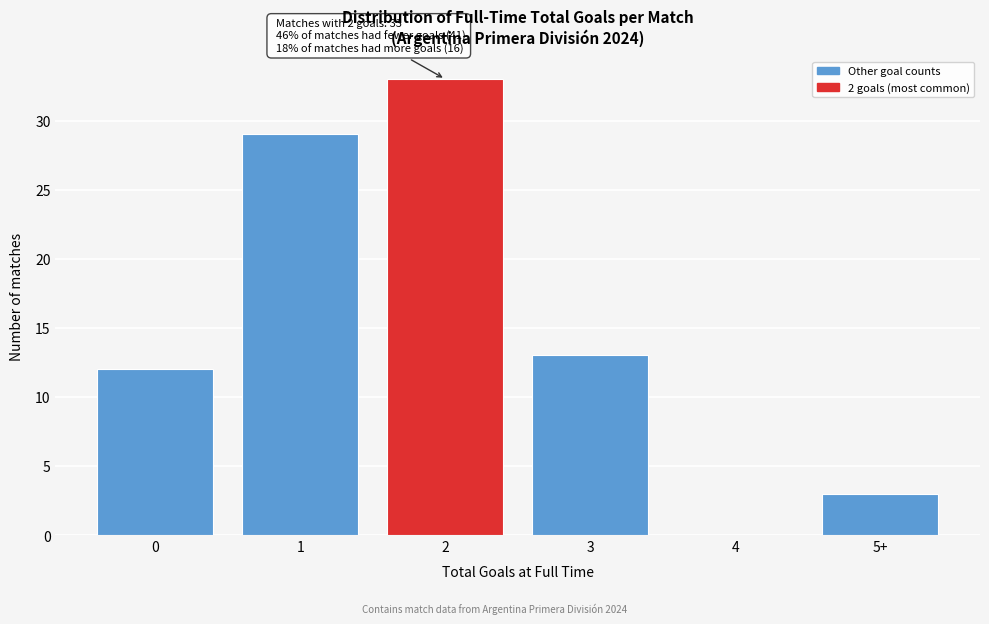

Reading left to right, list all the values displayed in this chart.

0=12	1=29	2=33	3=13	4=0	5+=3